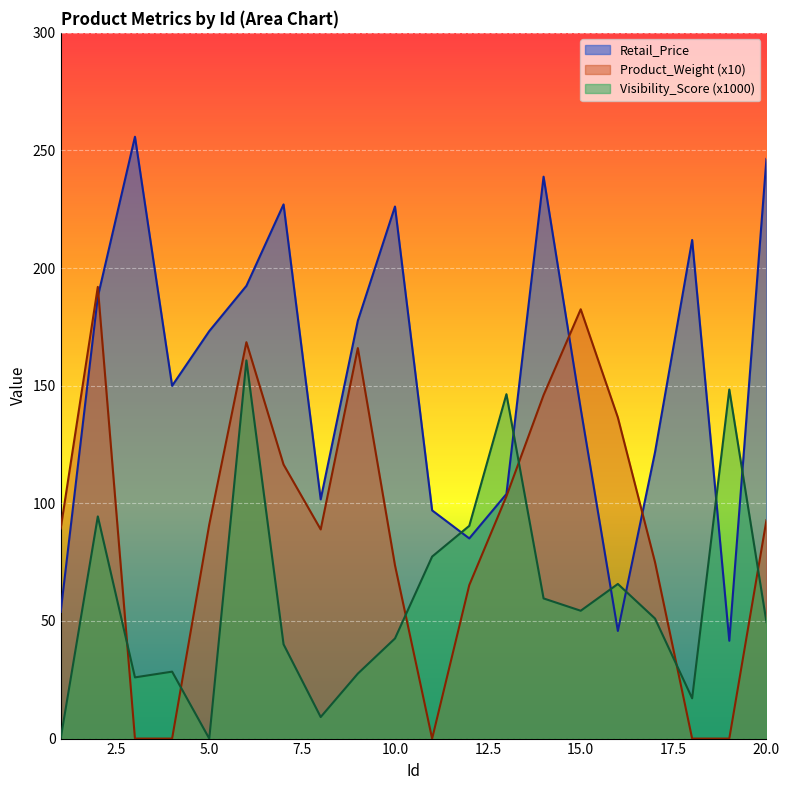

What is the difference between the second highest and second lowest values in the Retail_Price series?

200.7